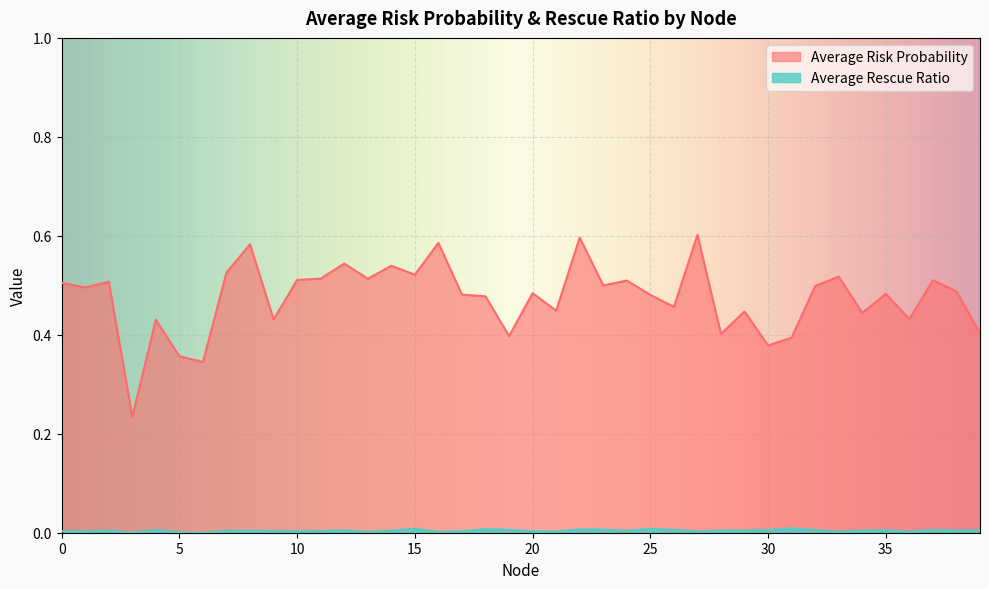

True or false: Average Risk Probability and Average Rescue Ratio intersect in this chart.

False